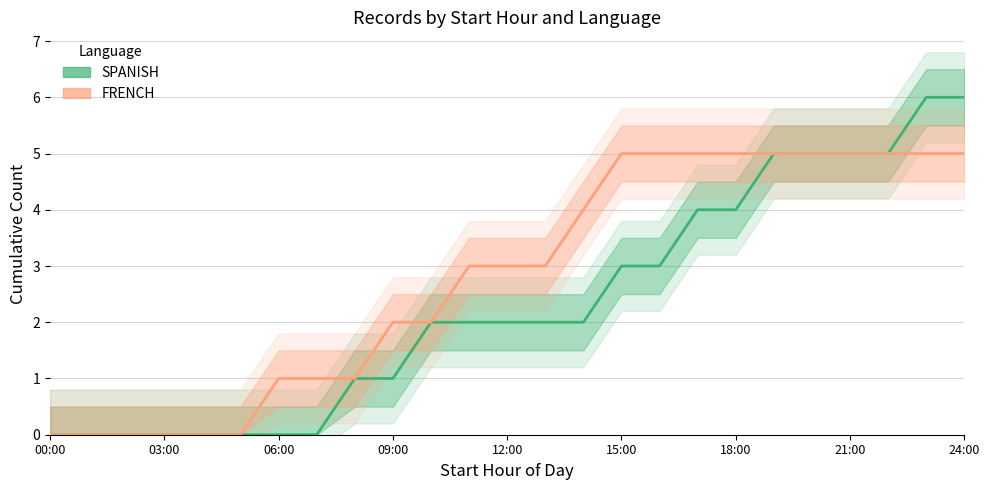

Is it true that FRENCH equals -3 at 12:00?

False